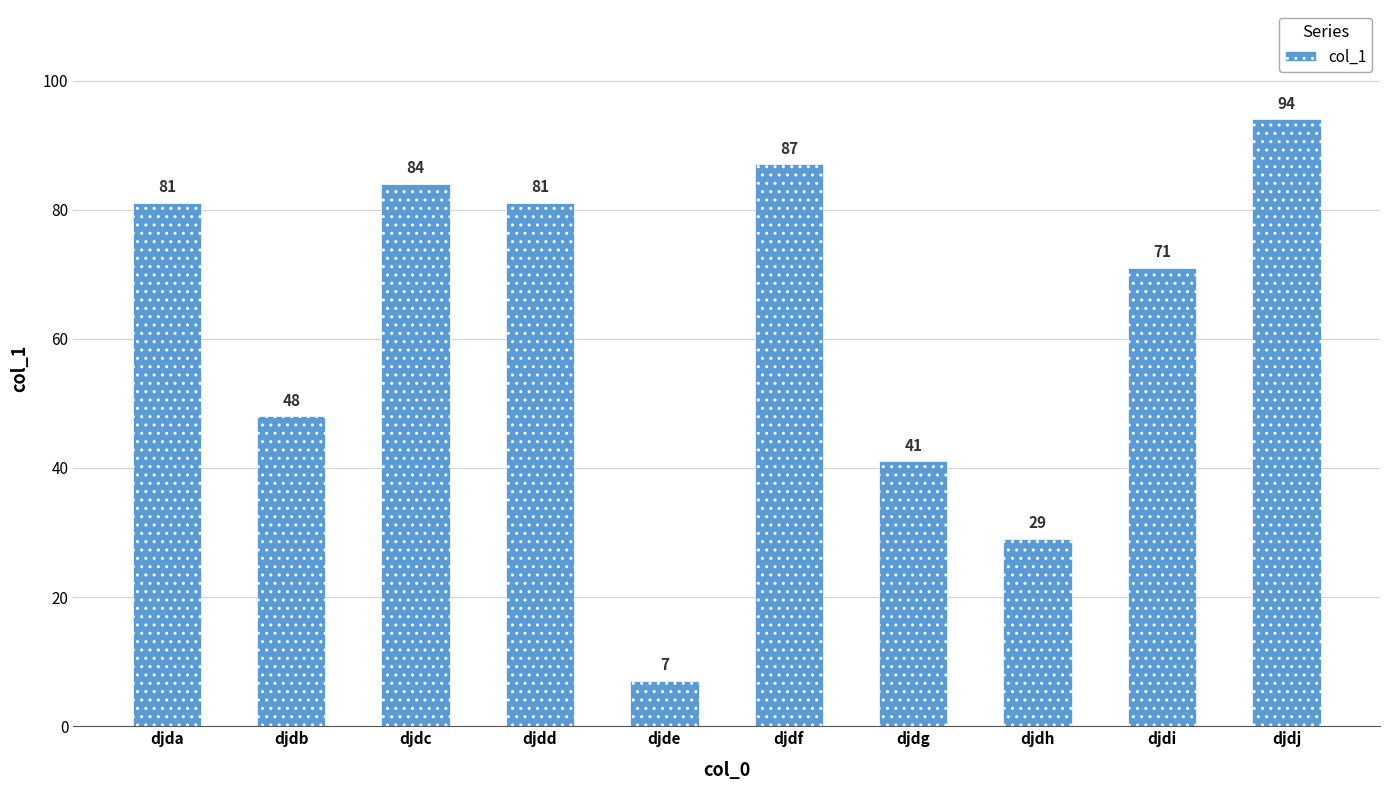

What is the difference between the maximum and minimum values?

87